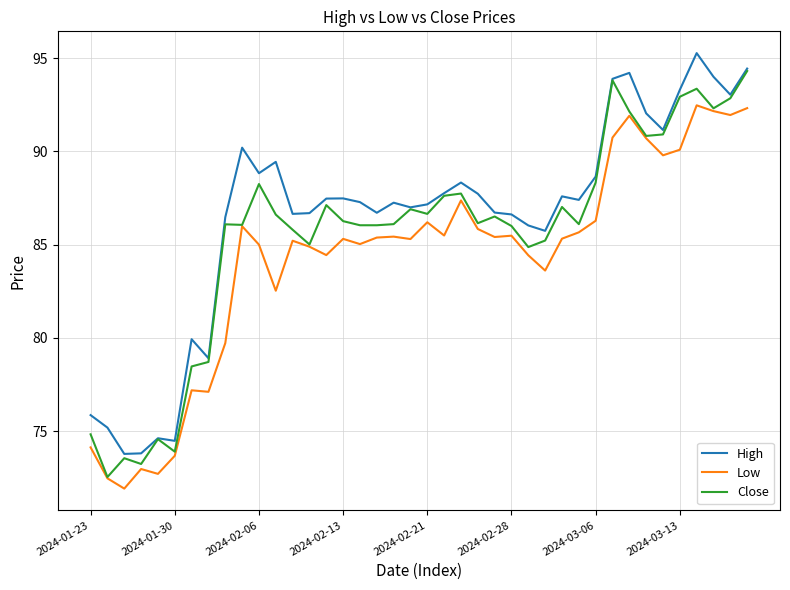

True or false: High and Low cross at least once.

False